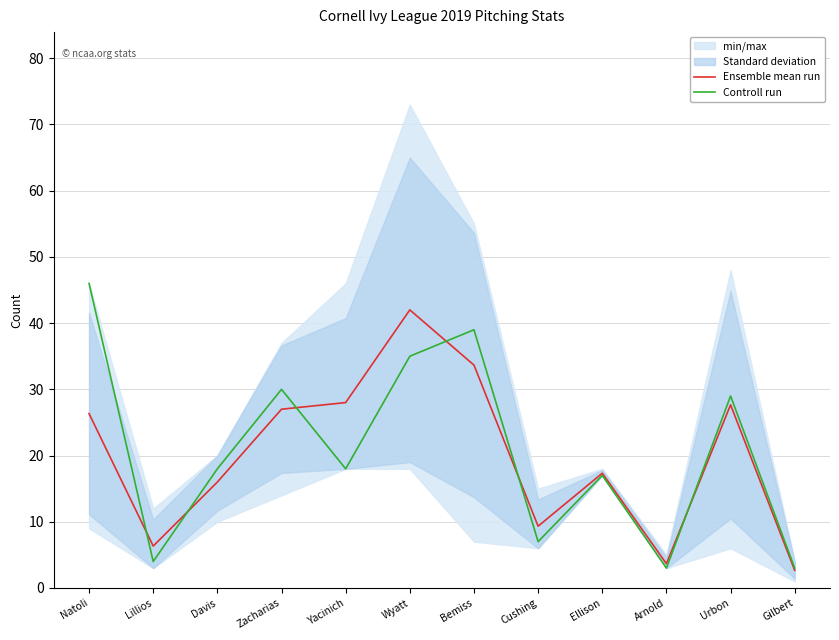

What is the difference between the highest and lowest values at Yacinich?

10.0